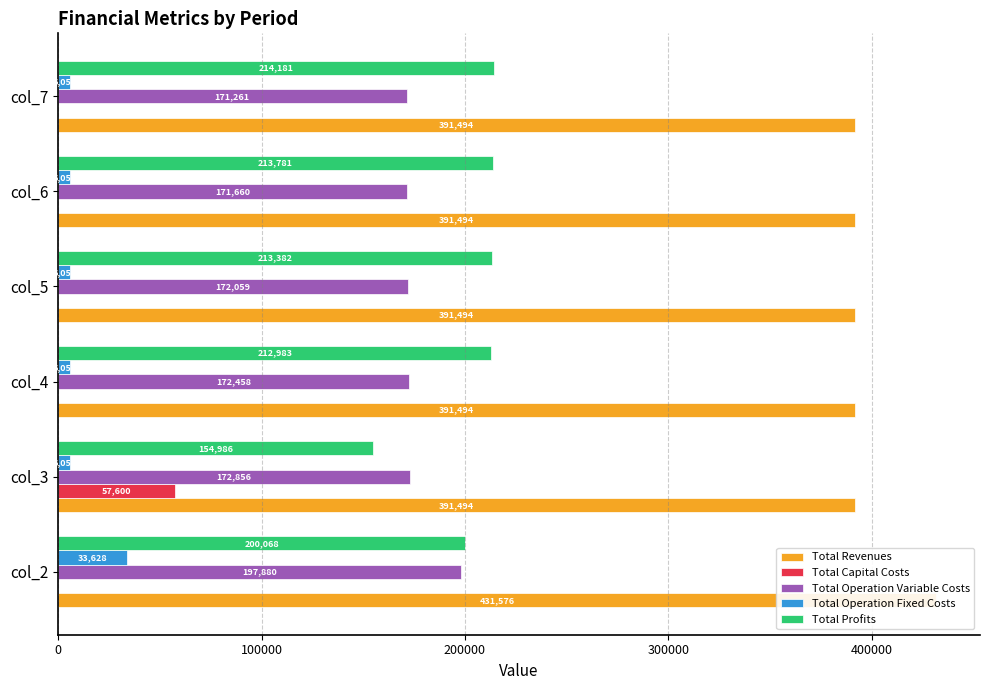

Between col_3 and col_6, which series saw the biggest shift?

Total Profits